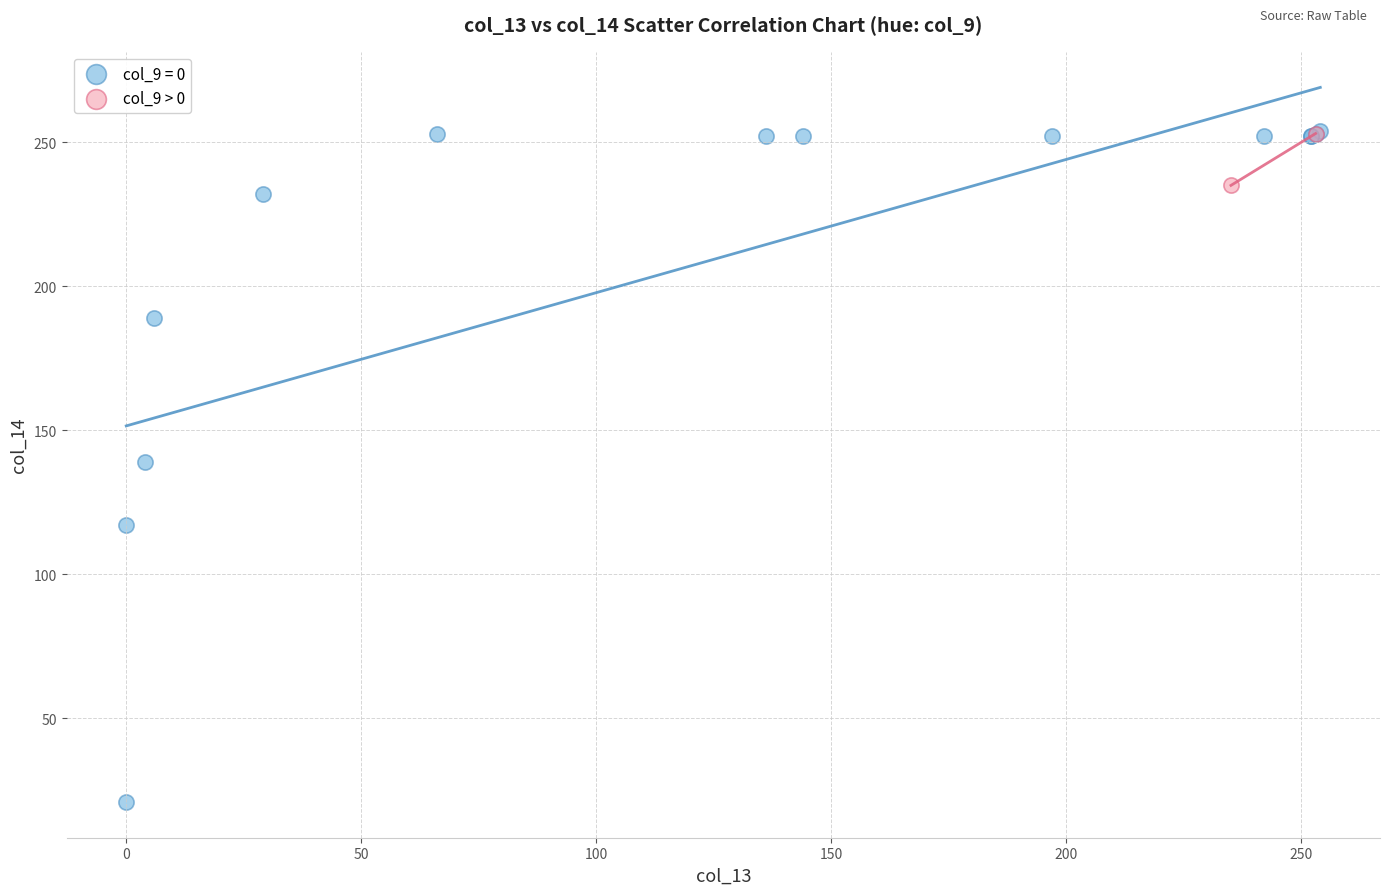

What are all the series names shown in the legend?

col_9 = 0, col_9 > 0